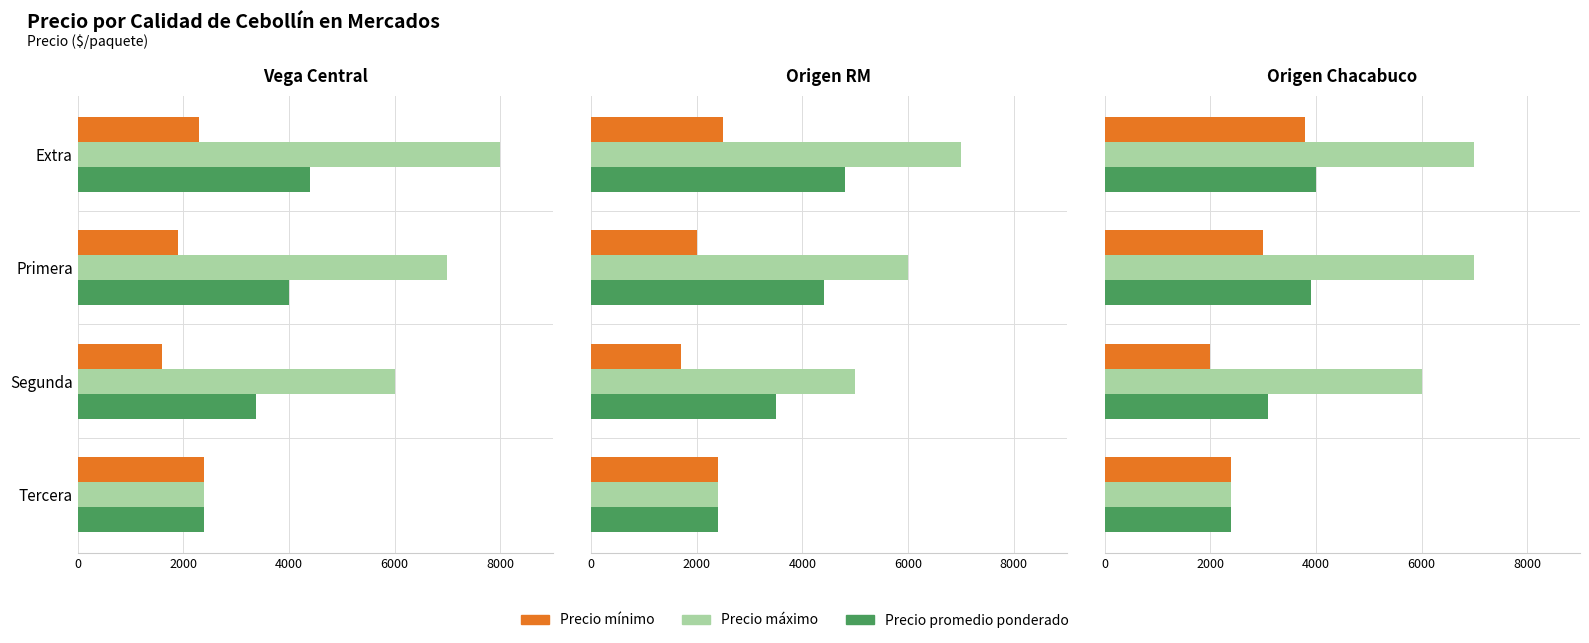

What is the value of the Precio minimo bar at the 4th from the left?

2400